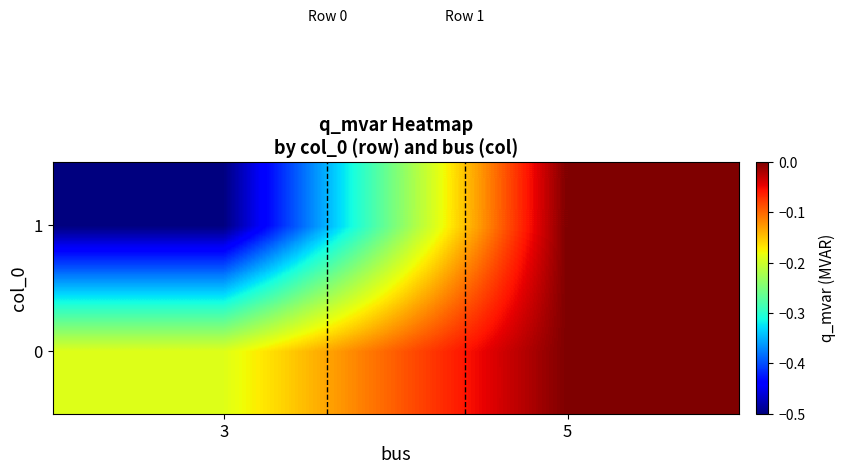

Which series has the widest spread of values?

1